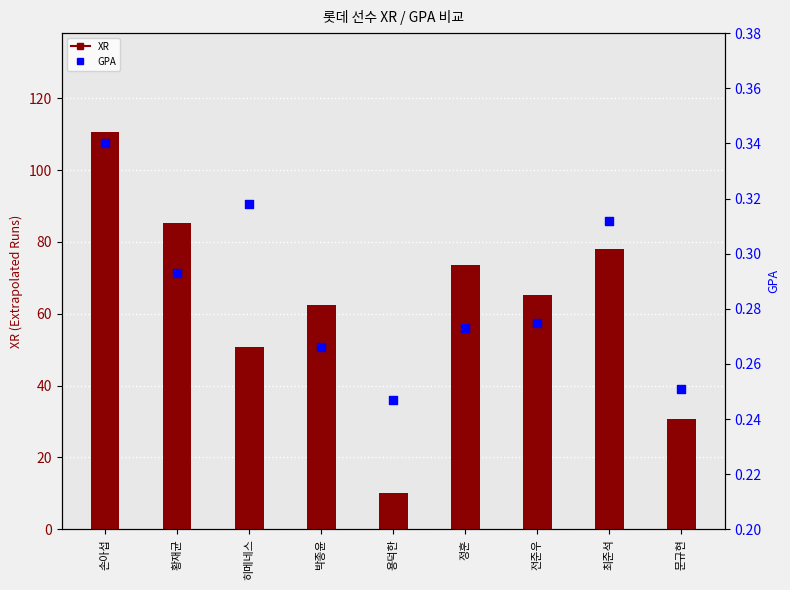

What is the total value across all series at 정훈?

73.9